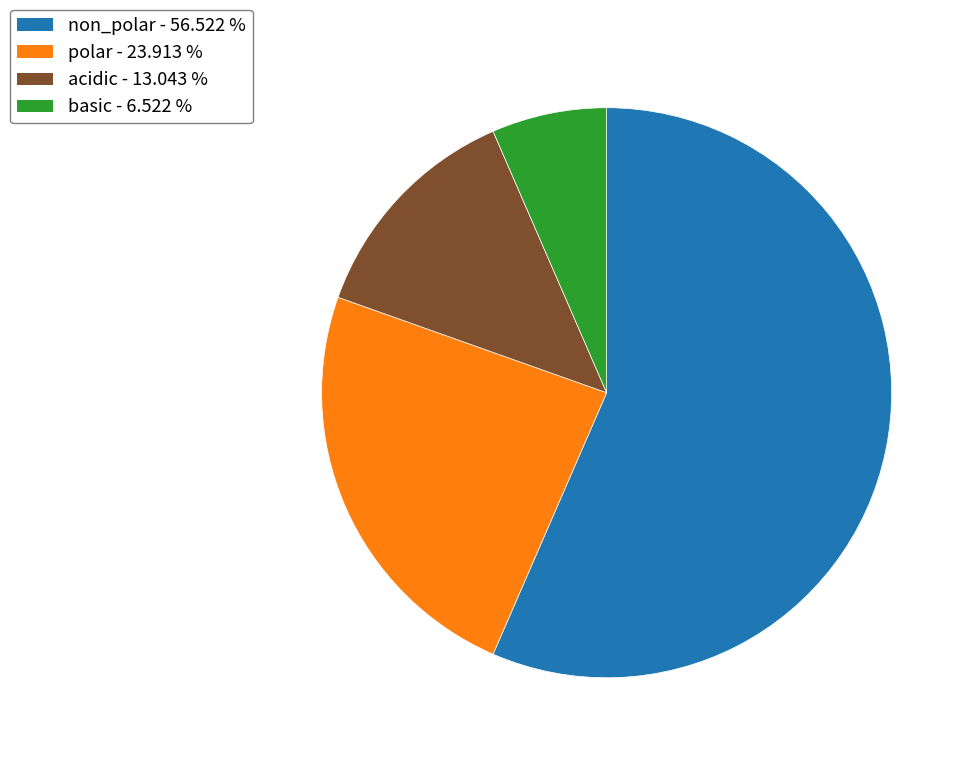

What is the majority slice?

non_polar